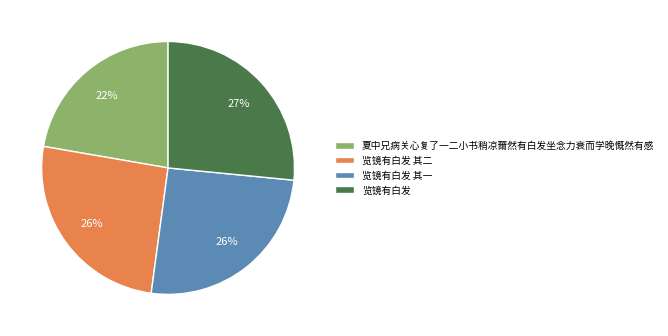

Between 夏中兄病关心复了一二小书稍凉薾然有白发坐念力衰而学晚慨然有感 and 览镜有白发 其一, which is larger?

览镜有白发 其一